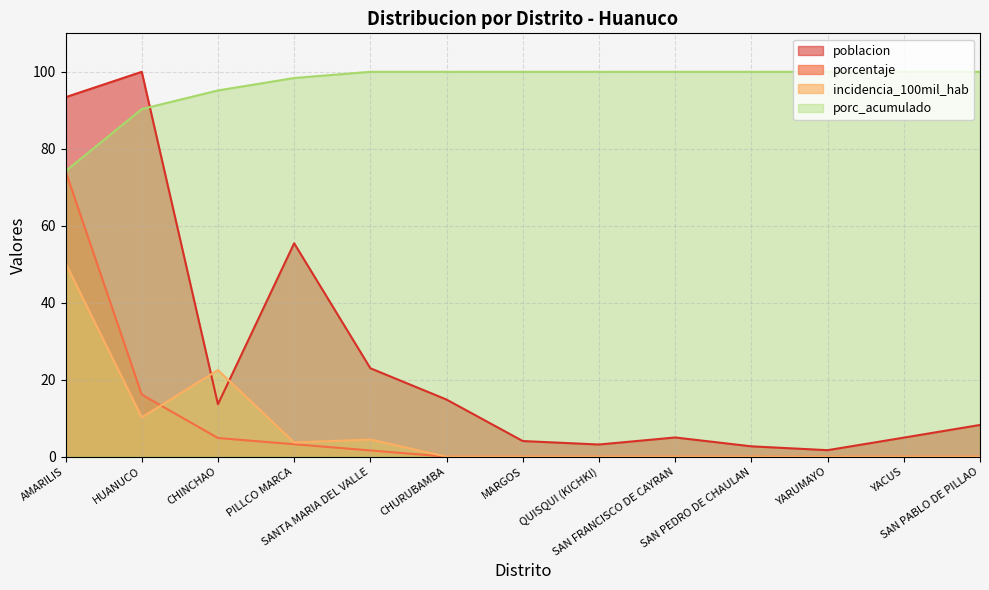

What are all the series names shown in the legend?

poblacion, porcentaje, incidencia_100mil_hab, porc_acumulado